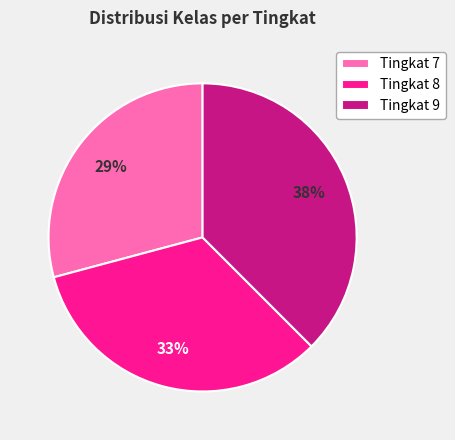

What is the ratio of the value at Tingkat 8 to the value at Tingkat 7?

1.1